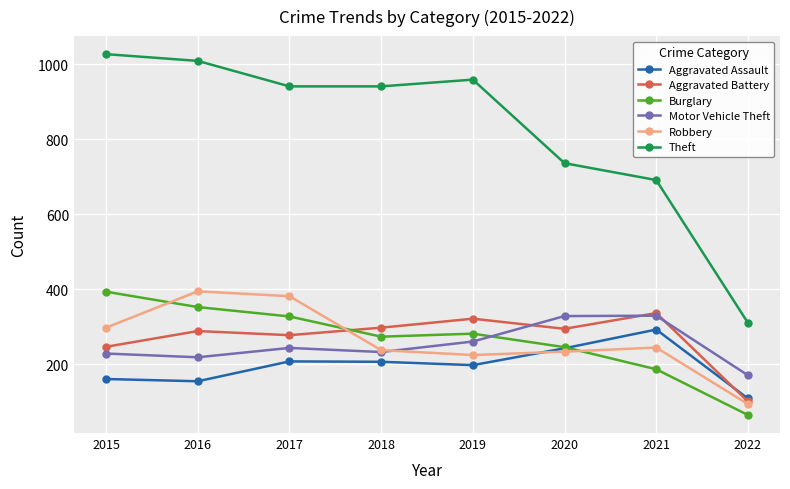

In Aggravated Assault, how many points are higher than both neighbors (excluding endpoints)?

2